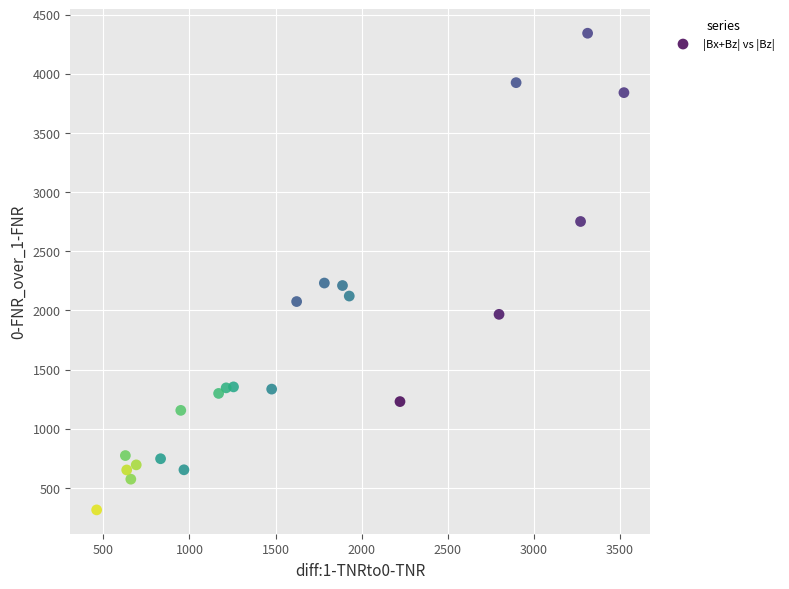

What is the range of X values (max minus min)?

3061.5